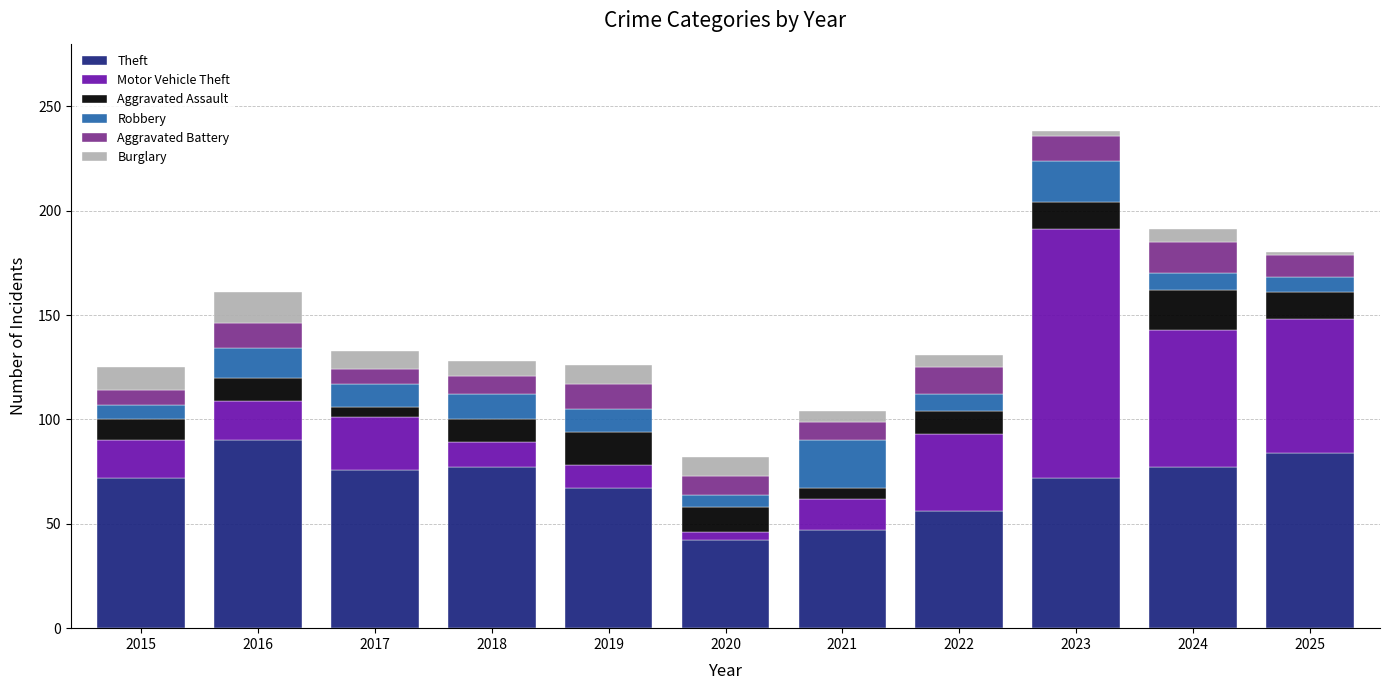

What is the highest value of the Theft series?

90